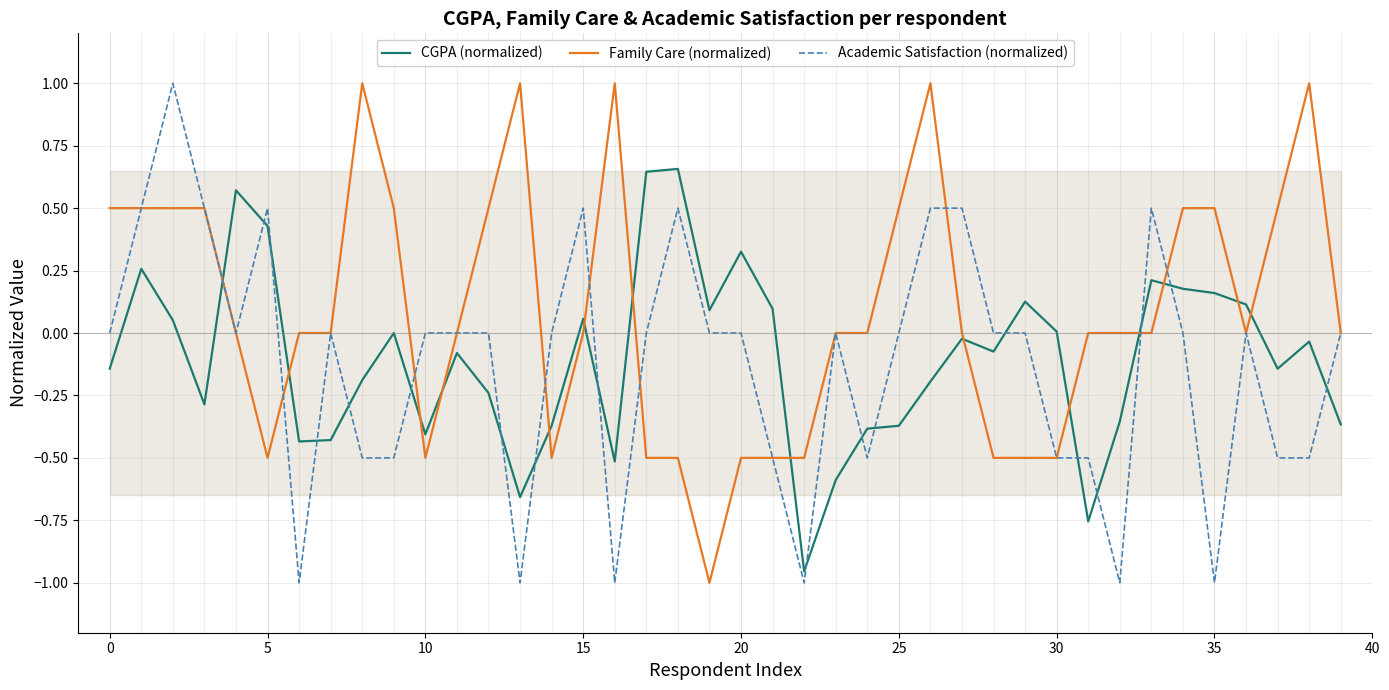

Which series ends up on top after the final intersection of Academic Satisfaction (normalized) and CGPA (normalized)?

Academic Satisfaction (normalized)